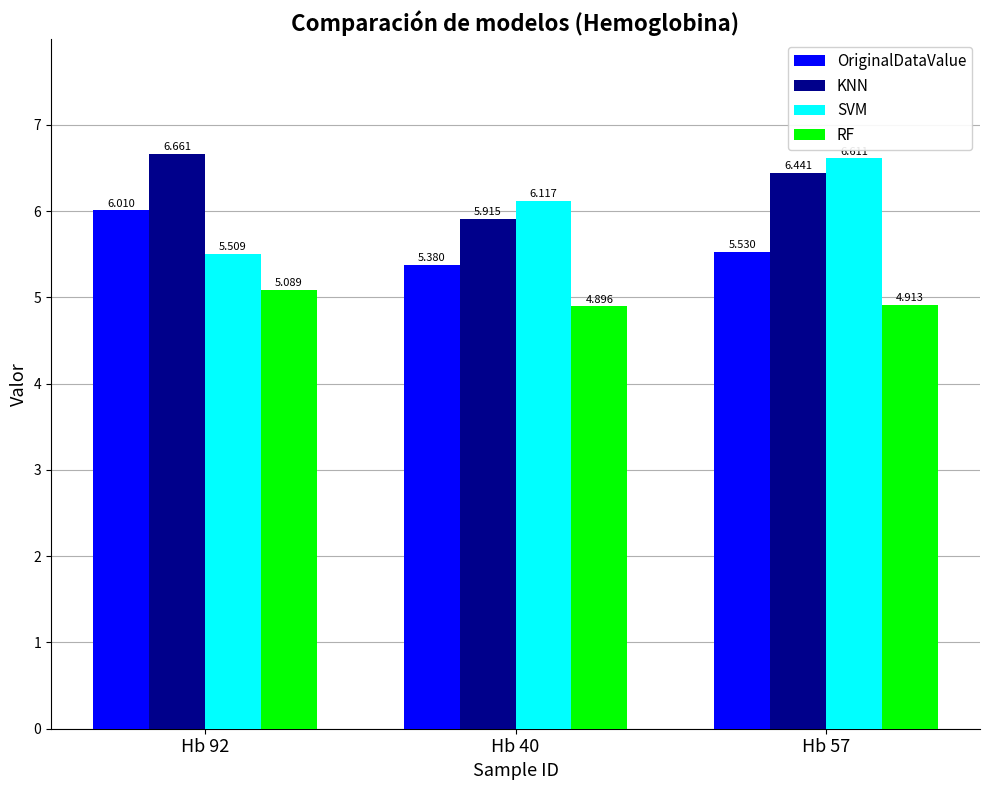

The KNN series shows 5.9 at Hb 40. True or false?

True